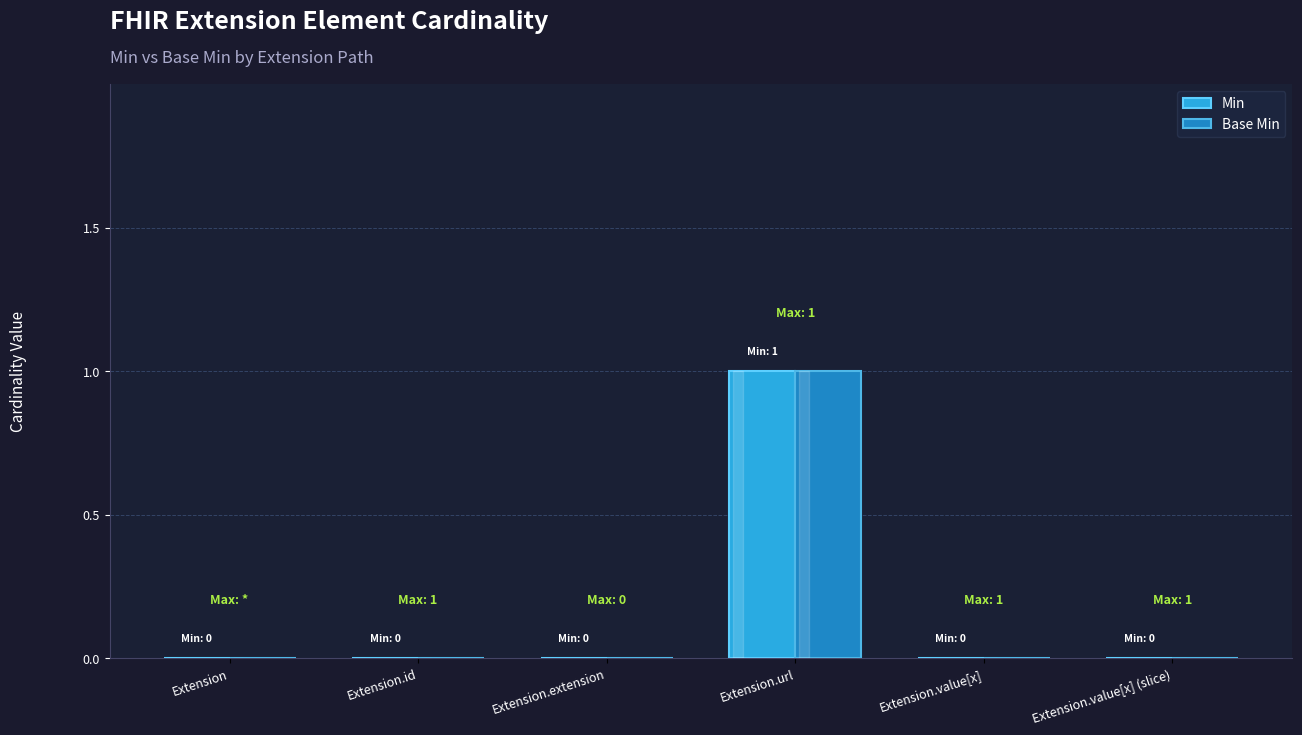

What are all the series names shown in the legend?

Min, Base Min